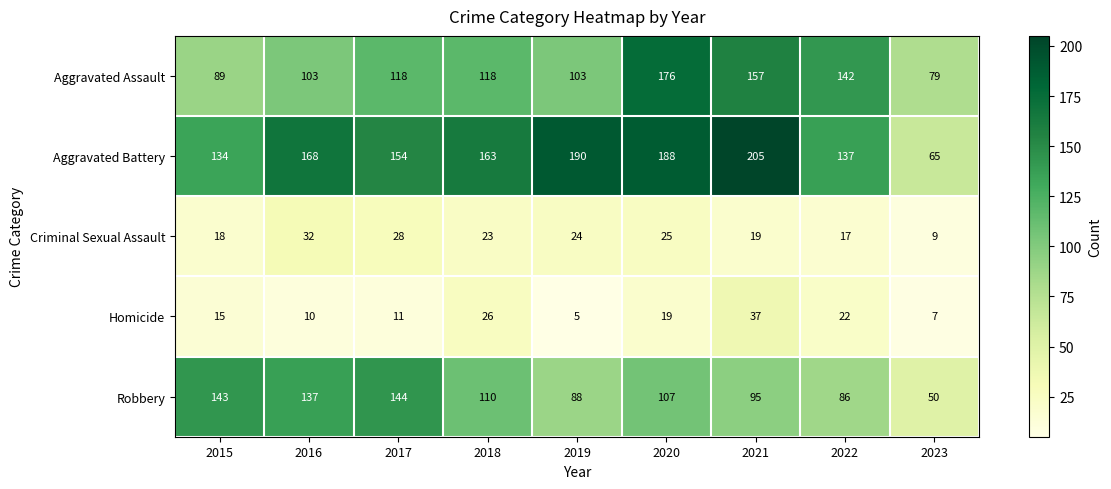

Read the Homicide value at 2015, to the nearest 10.

20